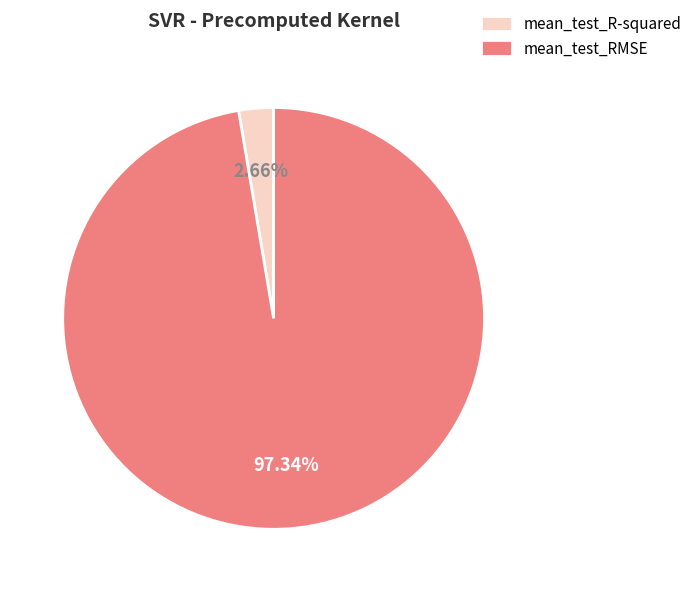

What percentage is NOT represented by mean_test_RMSE?

2.7%